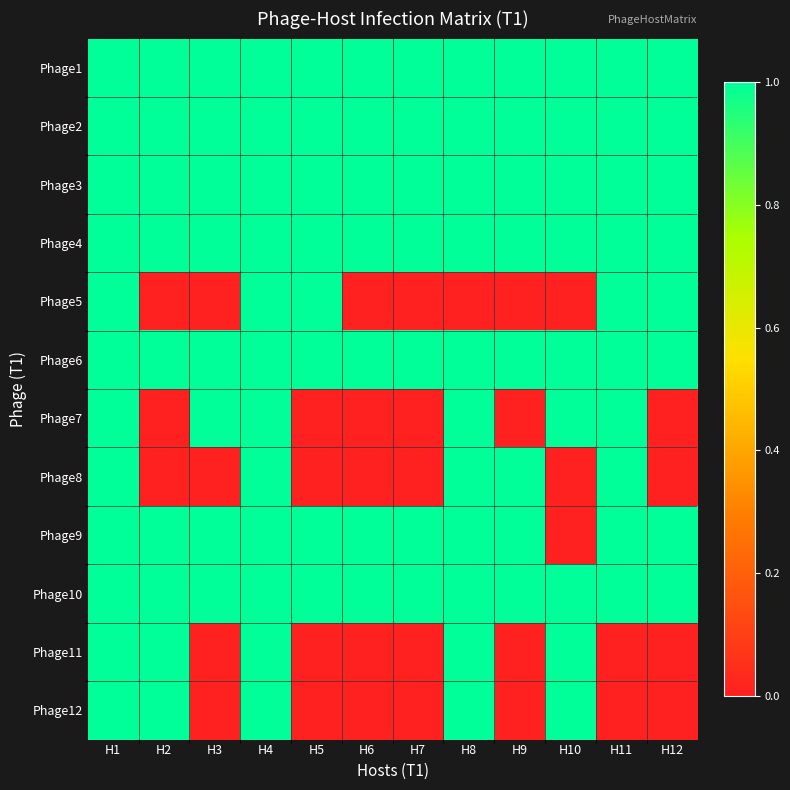

Reading left to right, what are all the values shown in this chart?

Phage1: H1=1	H2=1	H3=1	H4=1	H5=1	H6=1	H7=1	H8=1	H9=1	H10=1	H11=1	H12=1
Phage2: H1=1	H2=1	H3=1	H4=1	H5=1	H6=1	H7=1	H8=1	H9=1	H10=1	H11=1	H12=1
Phage3: H1=1	H2=1	H3=1	H4=1	H5=1	H6=1	H7=1	H8=1	H9=1	H10=1	H11=1	H12=1
Phage4: H1=1	H2=1	H3=1	H4=1	H5=1	H6=1	H7=1	H8=1	H9=1	H10=1	H11=1	H12=1
Phage5: H1=1	H2=0	H3=0	H4=1	H5=1	H6=0	H7=0	H8=0	H9=0	H10=0	H11=1	H12=1
Phage6: H1=1	H2=1	H3=1	H4=1	H5=1	H6=1	H7=1	H8=1	H9=1	H10=1	H11=1	H12=1
Phage7: H1=1	H2=0	H3=1	H4=1	H5=0	H6=0	H7=0	H8=1	H9=0	H10=1	H11=1	H12=0
Phage8: H1=1	H2=0	H3=0	H4=1	H5=0	H6=0	H7=0	H8=1	H9=1	H10=0	H11=1	H12=0
Phage9: H1=1	H2=1	H3=1	H4=1	H5=1	H6=1	H7=1	H8=1	H9=1	H10=0	H11=1	H12=1
Phage10: H1=1	H2=1	H3=1	H4=1	H5=1	H6=1	H7=1	H8=1	H9=1	H10=1	H11=1	H12=1
Phage11: H1=1	H2=1	H3=0	H4=1	H5=0	H6=0	H7=0	H8=1	H9=0	H10=1	H11=0	H12=0
Phage12: H1=1	H2=1	H3=0	H4=1	H5=0	H6=0	H7=0	H8=1	H9=0	H10=1	H11=0	H12=0